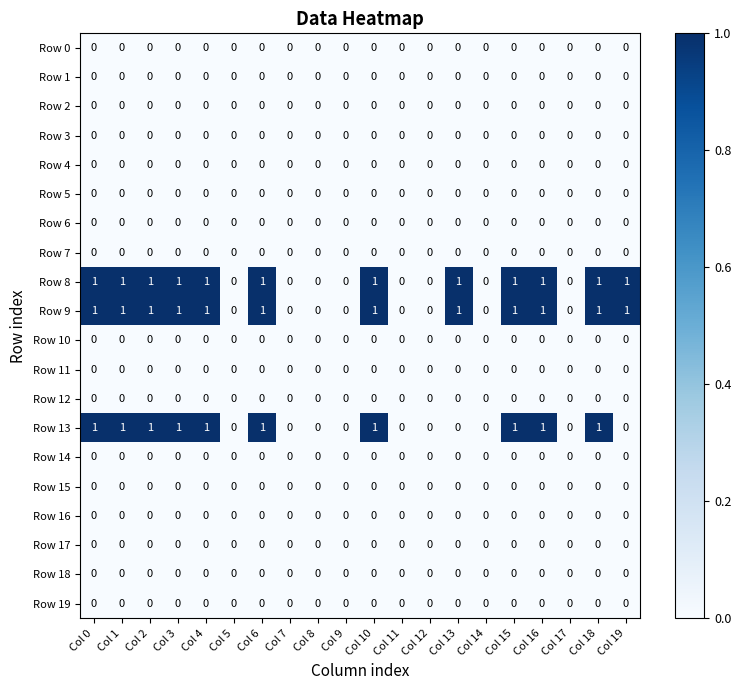

The value of Row 1 at Col 7 is 0. True or false?

True